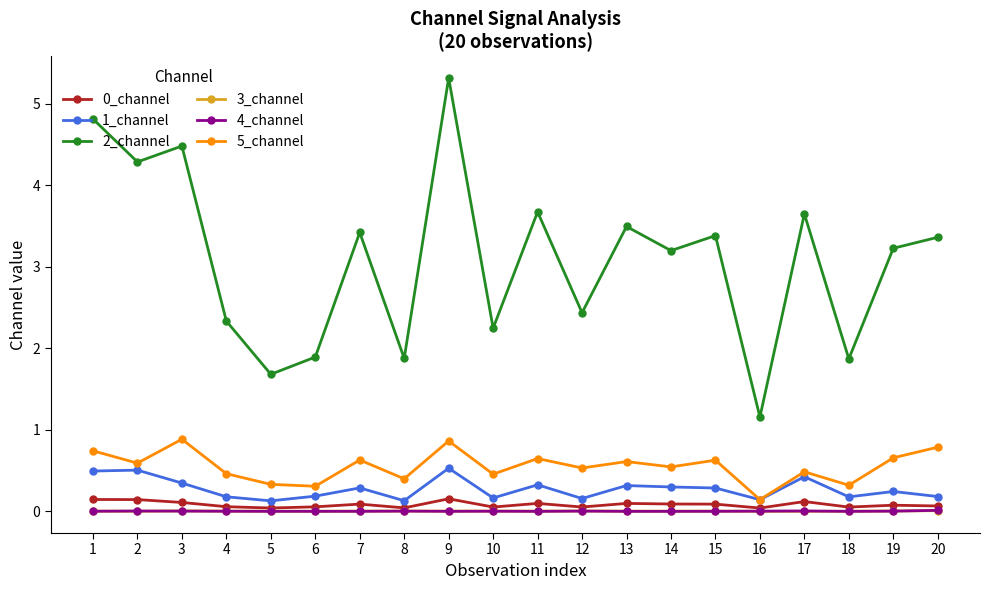

Read the 5_channel value at 16.

0.1